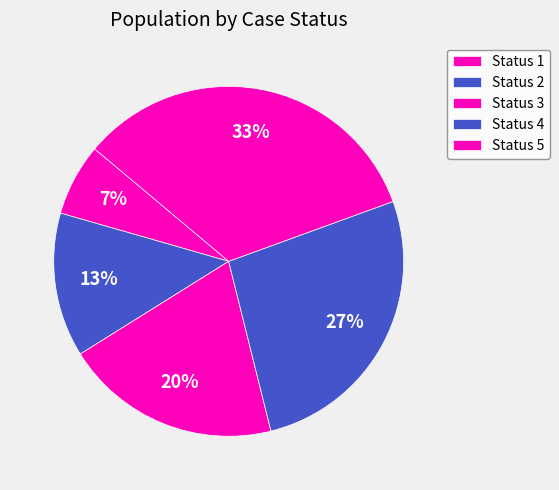

To the nearest percent, what is the average slice percentage?

20%